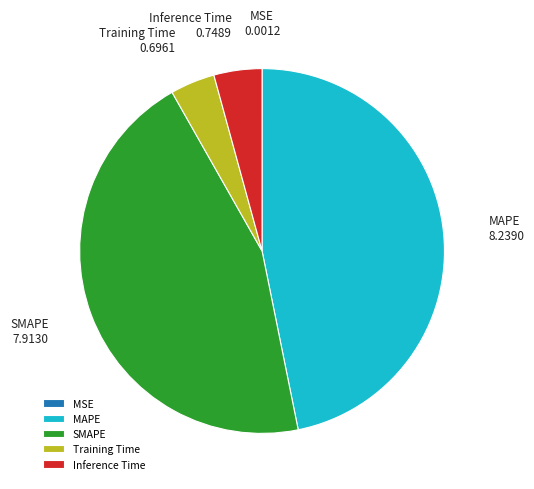

Do SMAPE and Training Time together represent more than half of the pie?

No